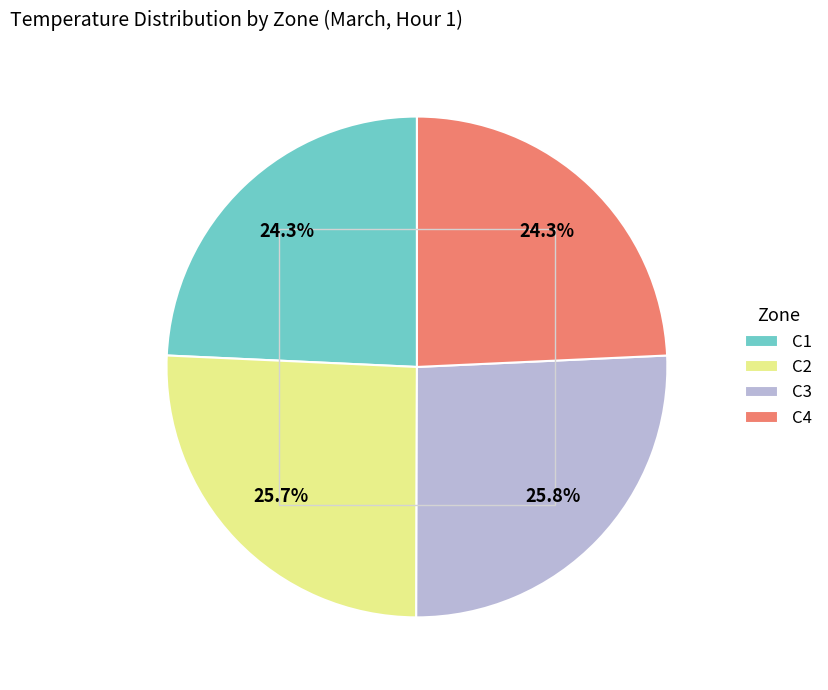

Approximately how many times larger is the value at C4 compared to C3?

0.9